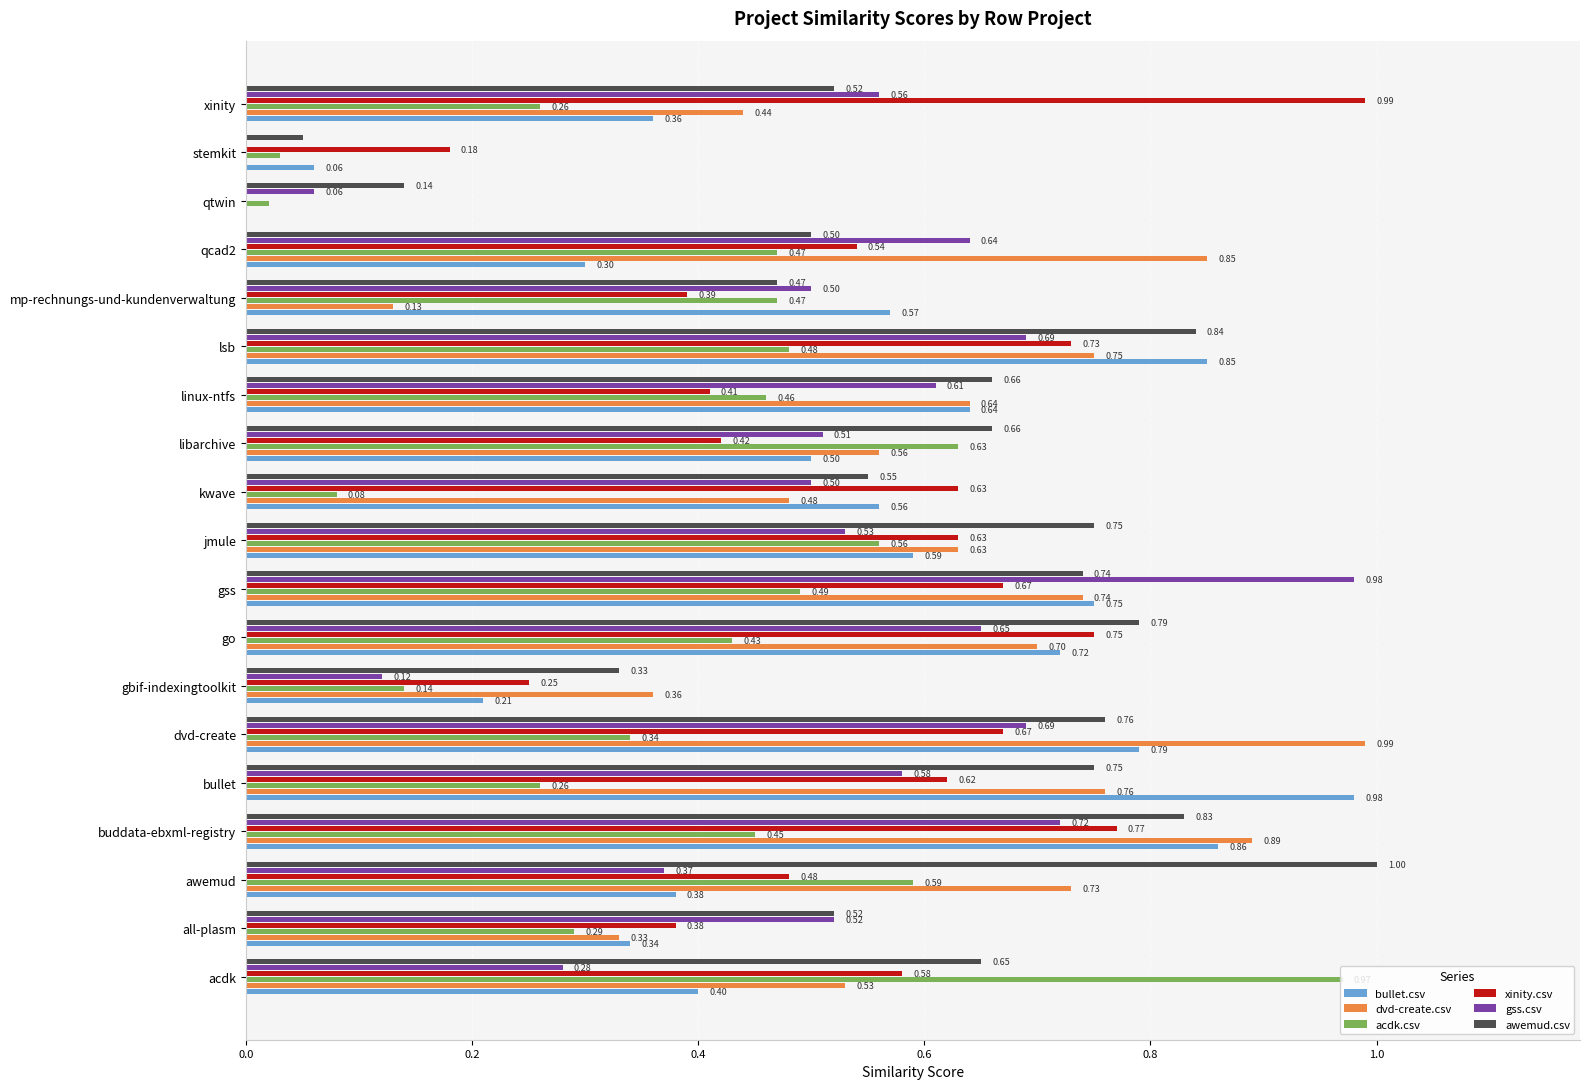

What is the maximum value for acdk.csv?

1.0